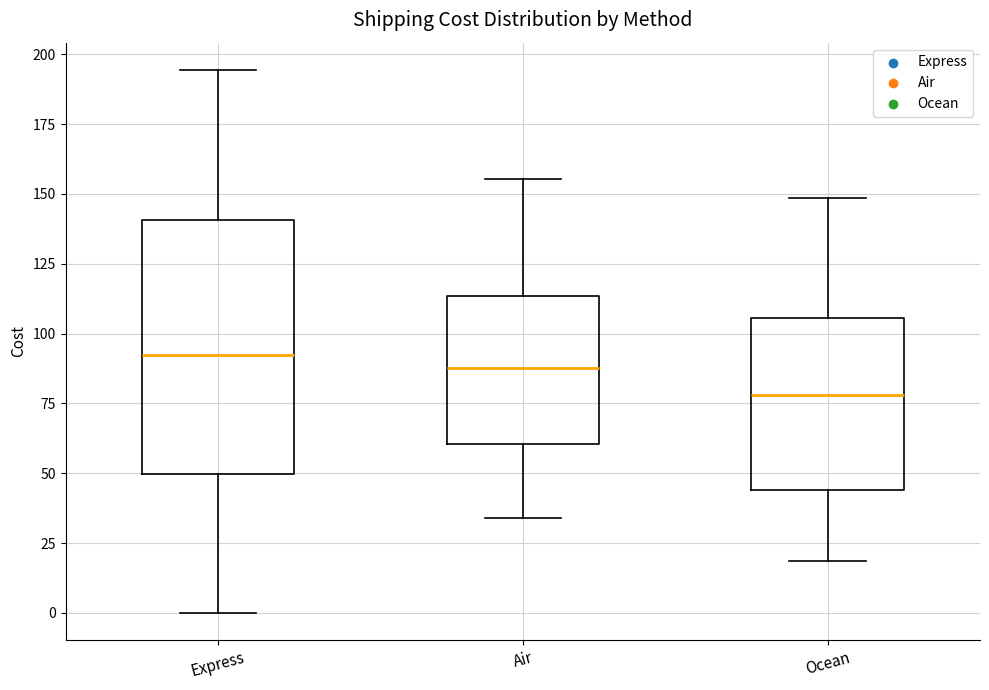

Which box is the tallest, from its lower edge to its upper edge?

Express